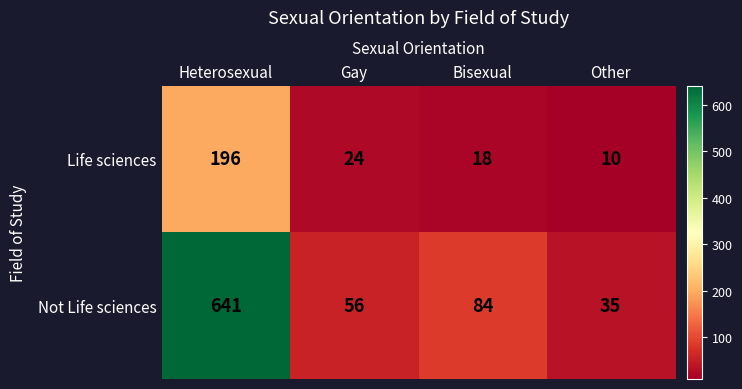

Rank the series by their maximum value, from lowest to highest.

Life sciences, Not Life sciences